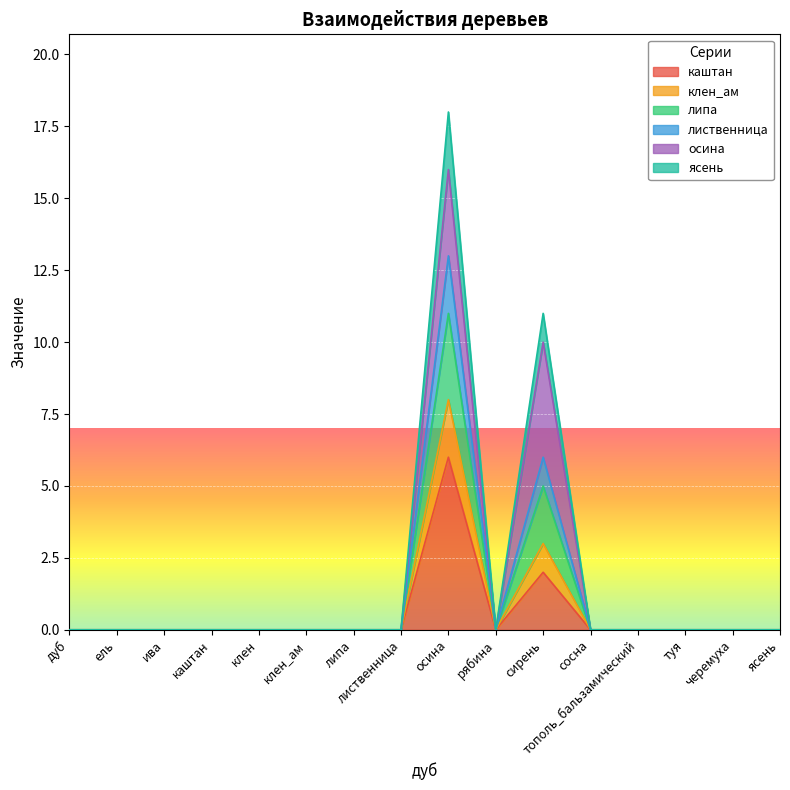

Which series has the largest total across all categories?

ясень